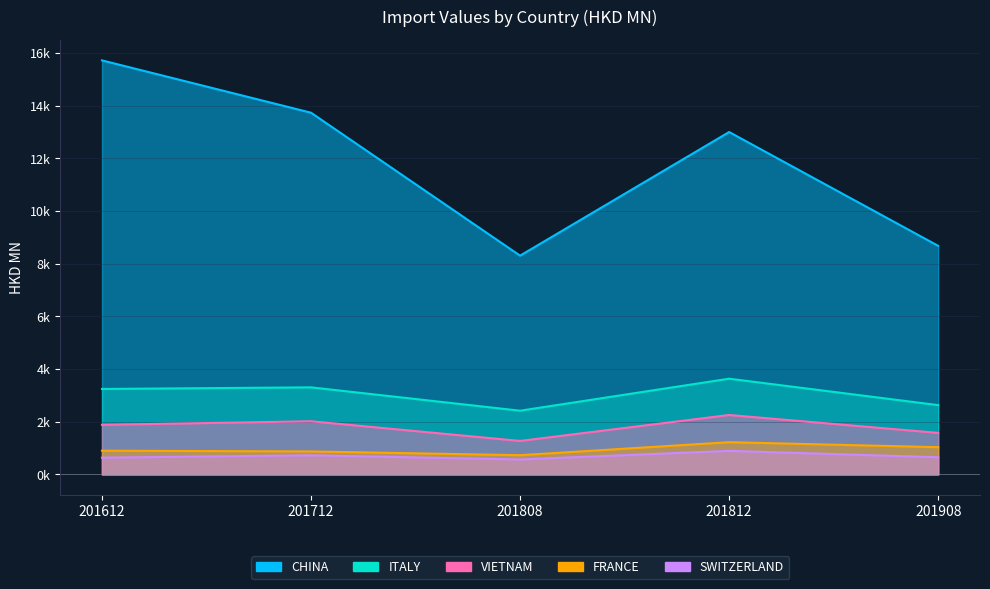

True or false: VIETNAM and CHINA cross at least once.

False